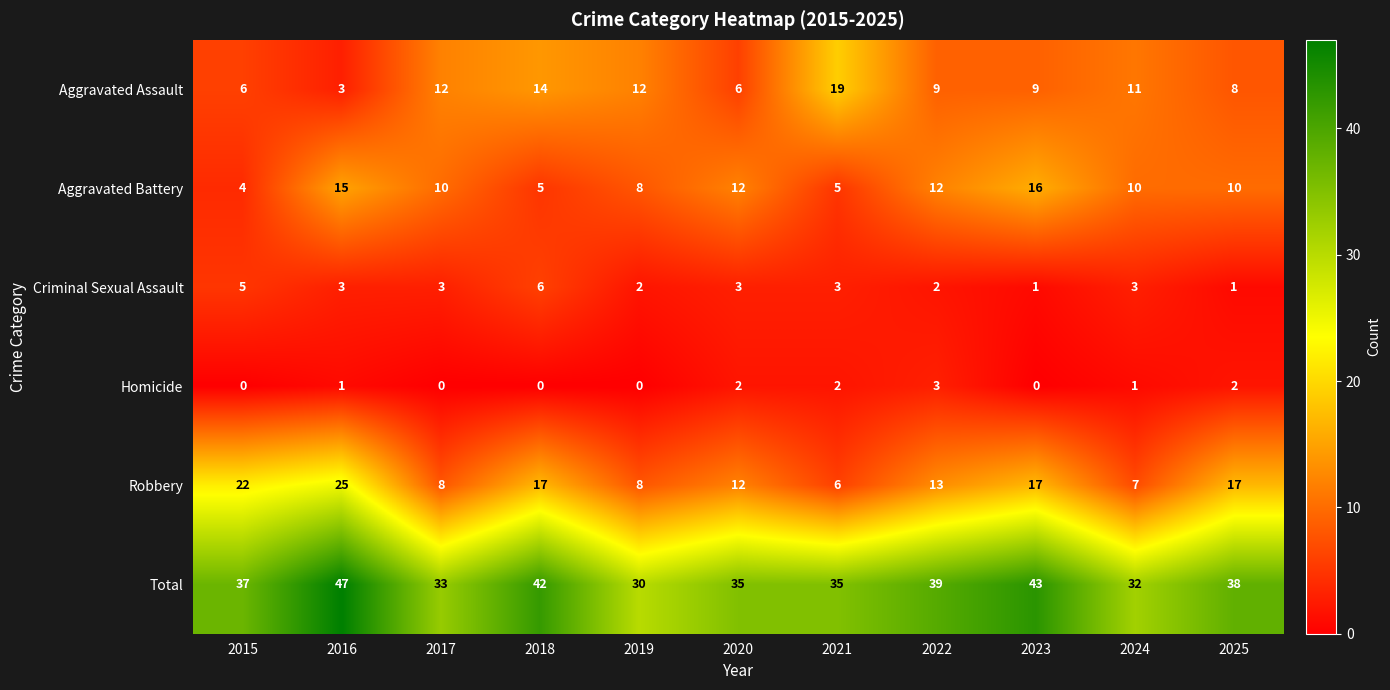

The value of Aggravated Assault at 2024 is 11. True or false?

True